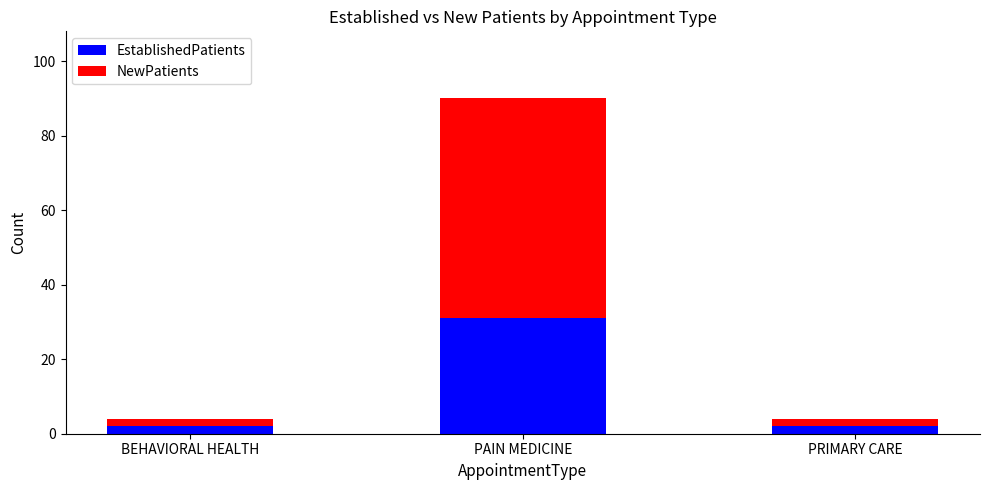

What is the maximum value for EstablishedPatients?

31